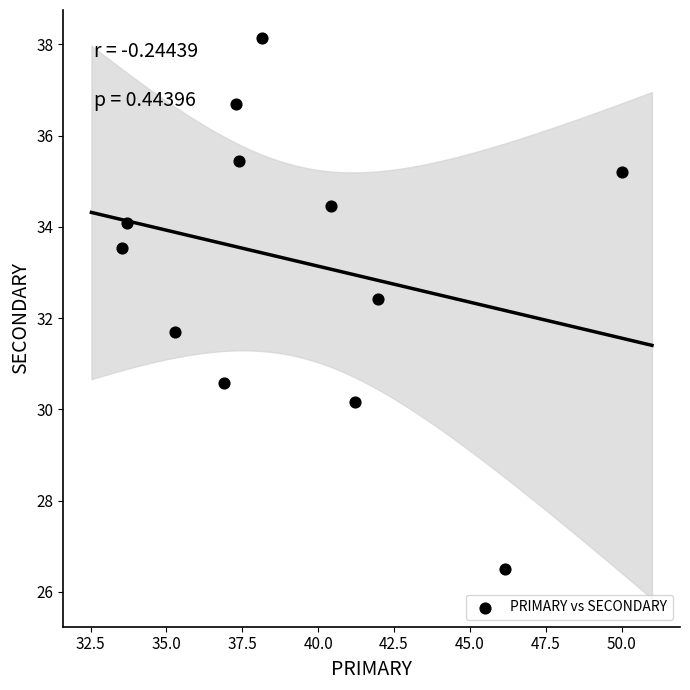

What is the range of X values (max minus min)?

16.5